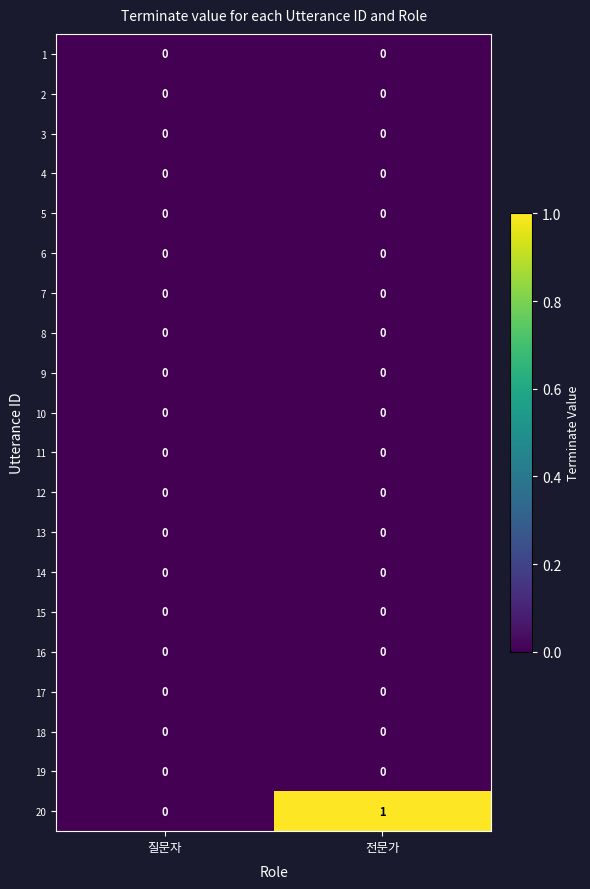

Count the number of categories in the chart.

2